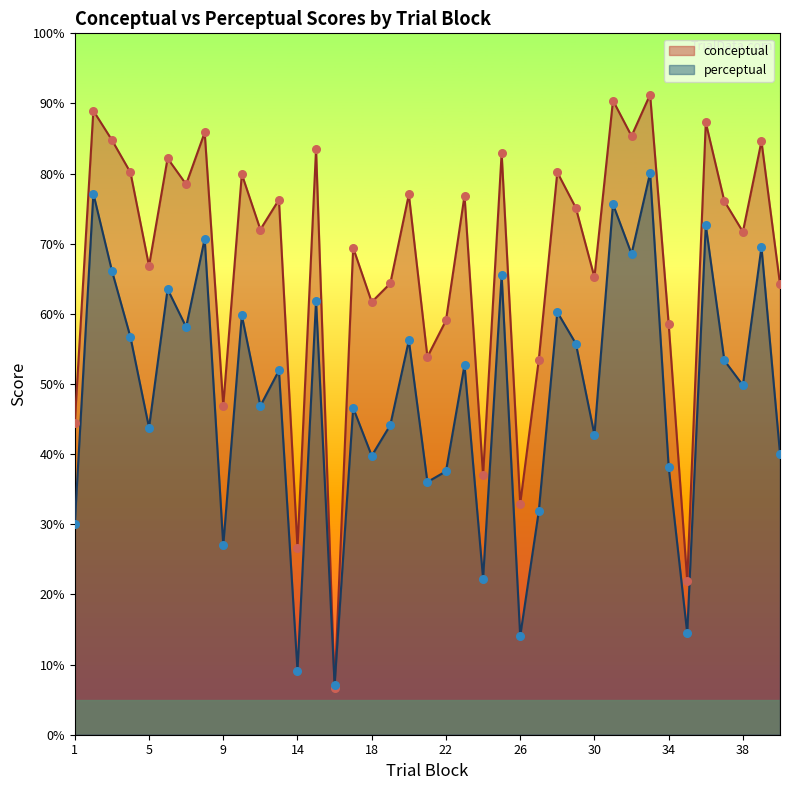

At how many categories does at least one series exceed 47?

32